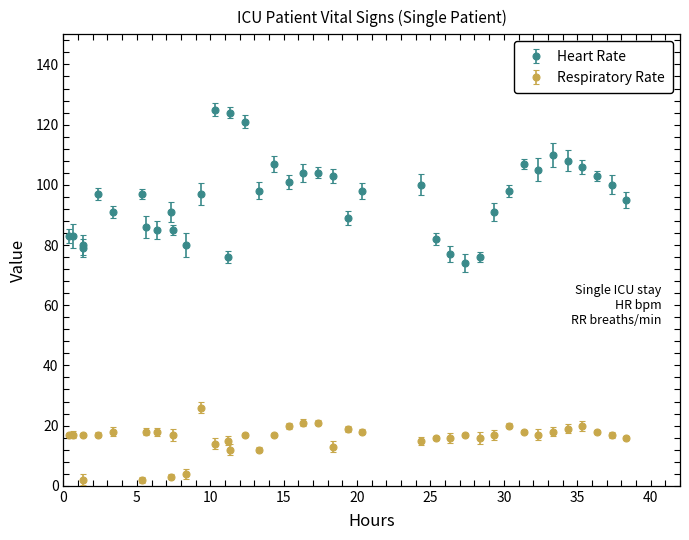

Which series has the largest range (max minus min)?

Heart Rate